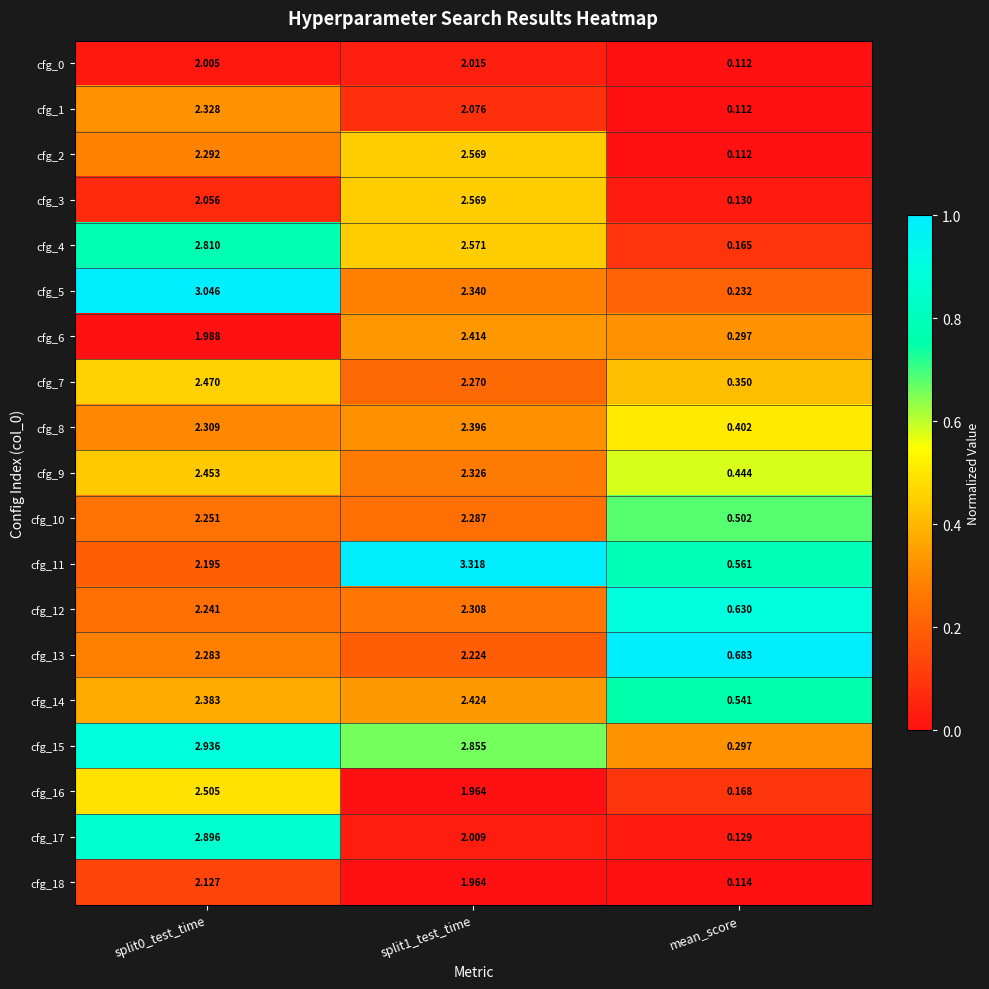

Is the value of cfg_0 at split1_test_time greater than the value of cfg_11 at split1_test_time?

No